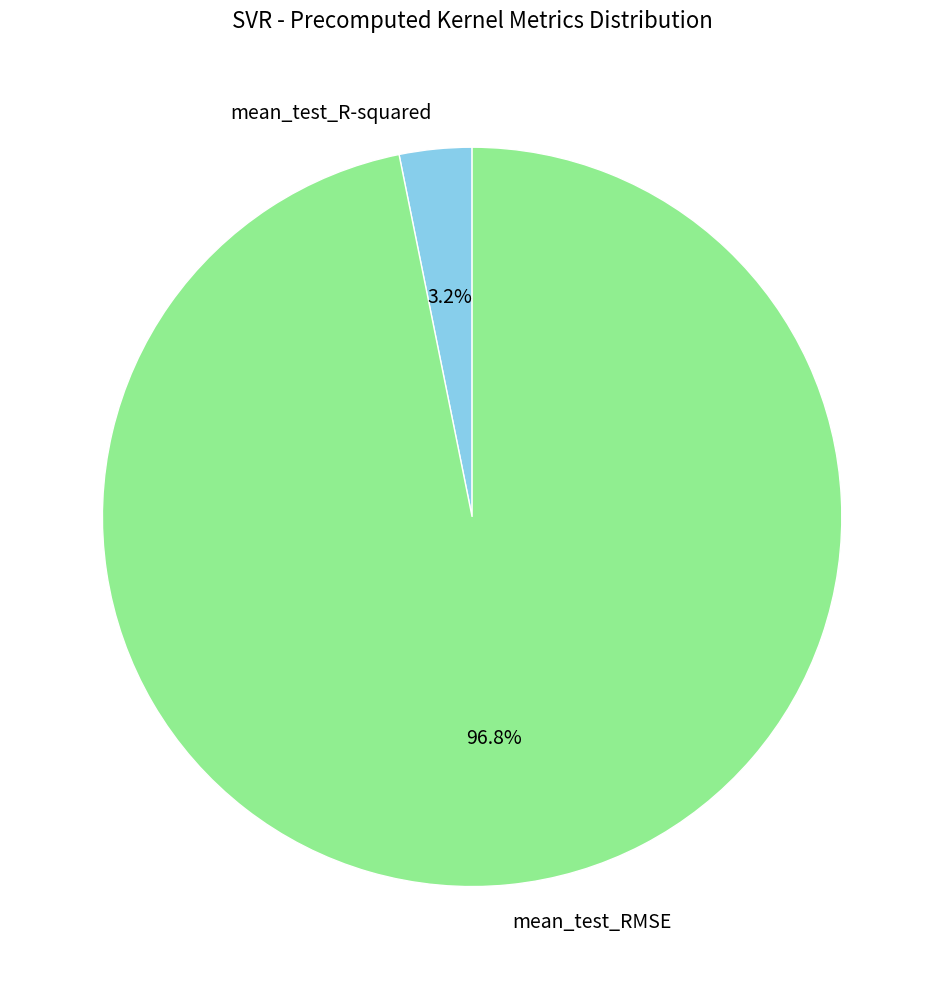

How many slices are in this pie chart?

2